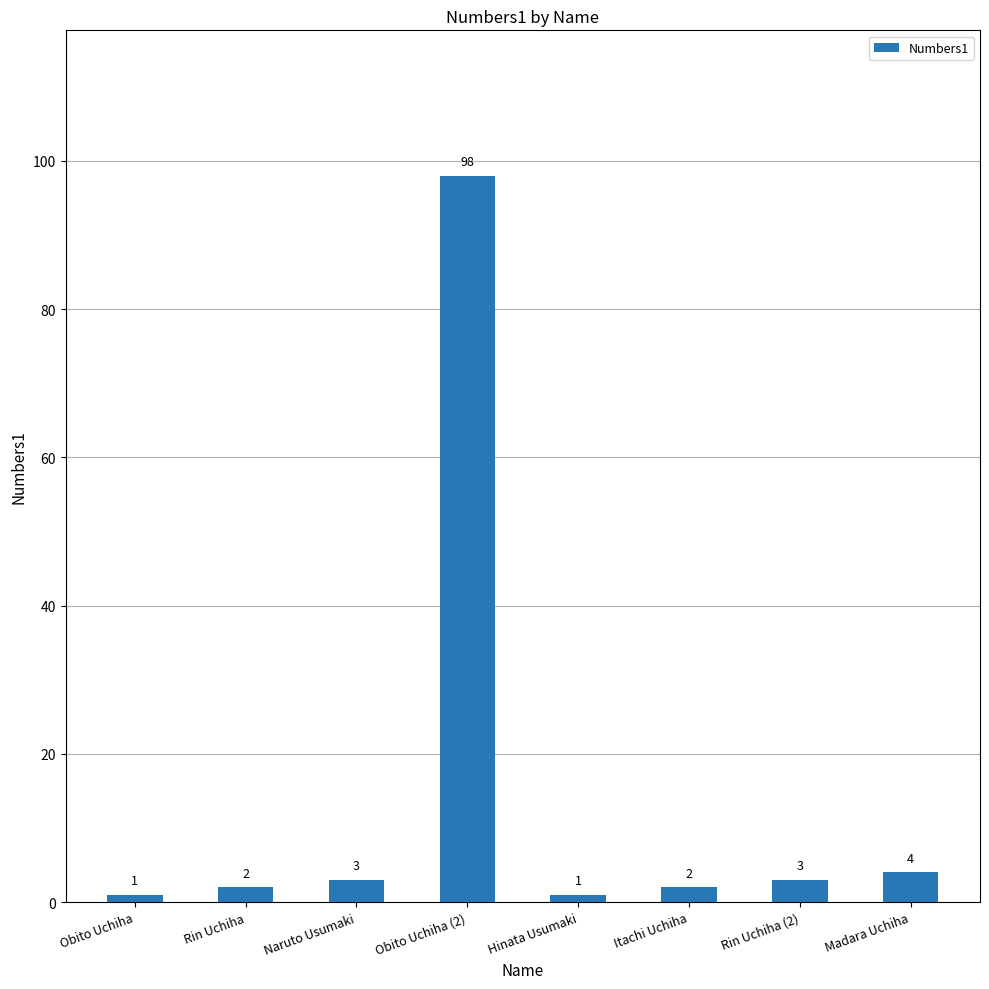

What is the difference between the maximum and second lowest values?

97